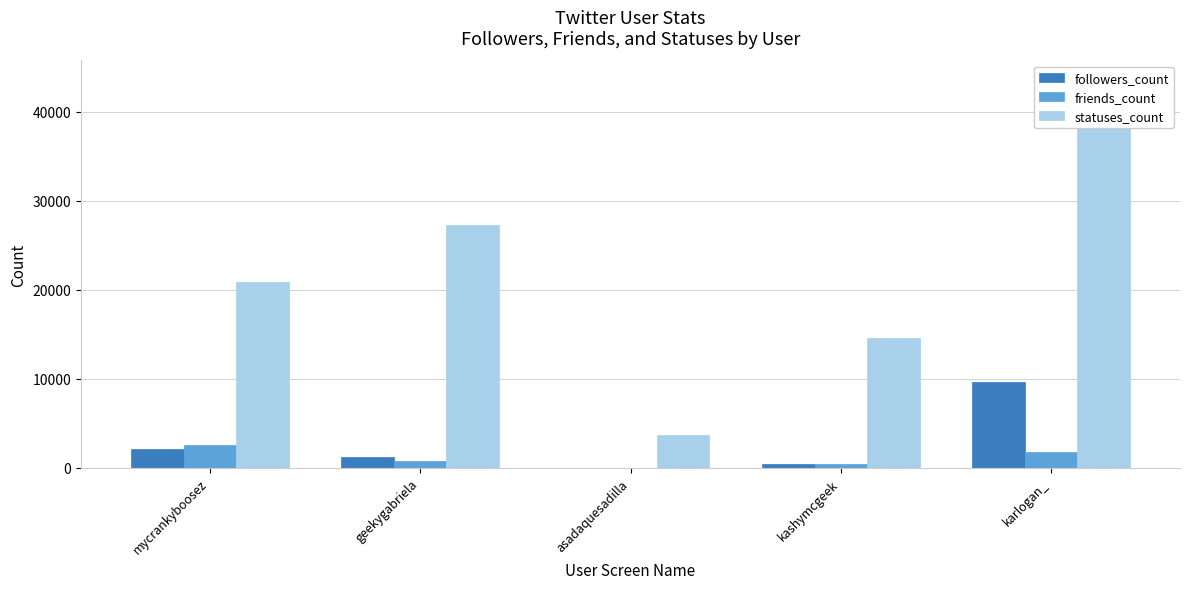

Which category has the highest value in the statuses_count series?

karlogan_